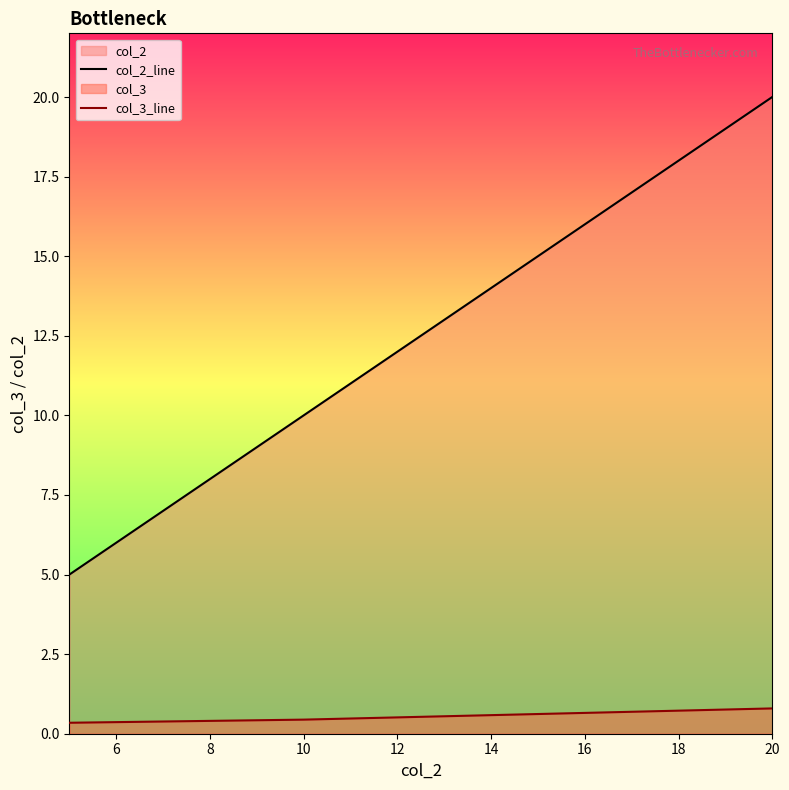

Which series has the largest range (max minus min)?

col_2_line